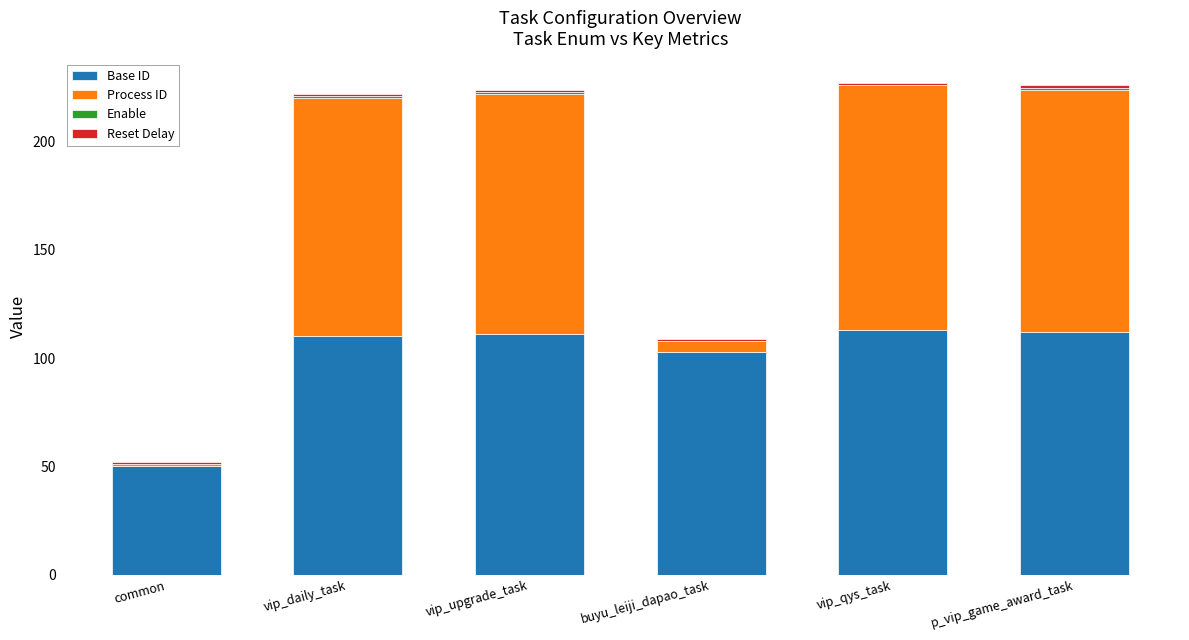

Is it true that Base ID equals 103 at buyu_leiji_dapao_task?

True